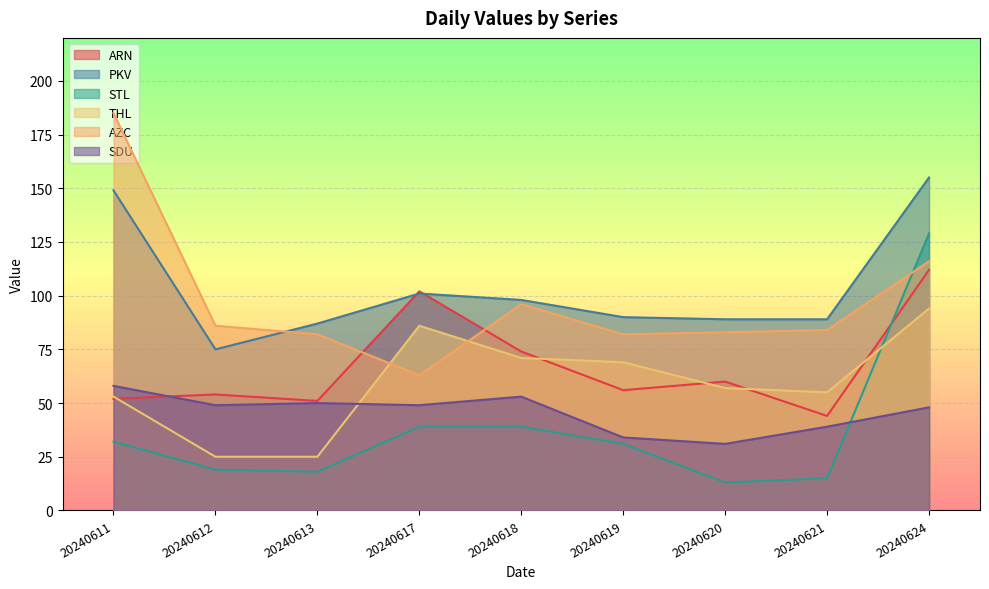

Reading left to right, what are all the values shown in this chart?

ARN: 20240611=52	20240612=54	20240613=51	20240617=102	20240618=74	20240619=56	20240620=60	20240621=44	20240624=112
PKV: 20240611=149	20240612=75	20240613=87	20240617=101	20240618=98	20240619=90	20240620=89	20240621=89	20240624=155
STL: 20240611=32	20240612=19	20240613=18	20240617=39	20240618=39	20240619=31	20240620=13	20240621=15	20240624=129
THL: 20240611=53	20240612=25	20240613=25	20240617=86	20240618=71	20240619=69	20240620=57	20240621=55	20240624=94
AZC: 20240611=185	20240612=86	20240613=82	20240617=63	20240618=96	20240619=82	20240620=83	20240621=84	20240624=116
SDU: 20240611=58	20240612=49	20240613=50	20240617=49	20240618=53	20240619=34	20240620=31	20240621=39	20240624=48